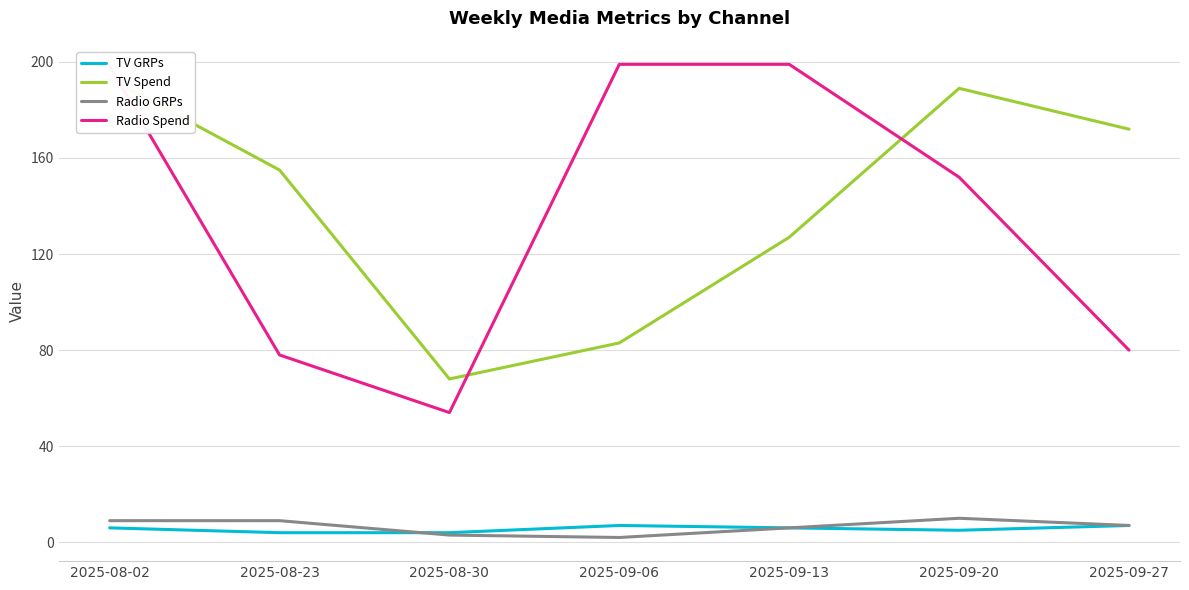

What is the sum of all Radio Spend values?

960